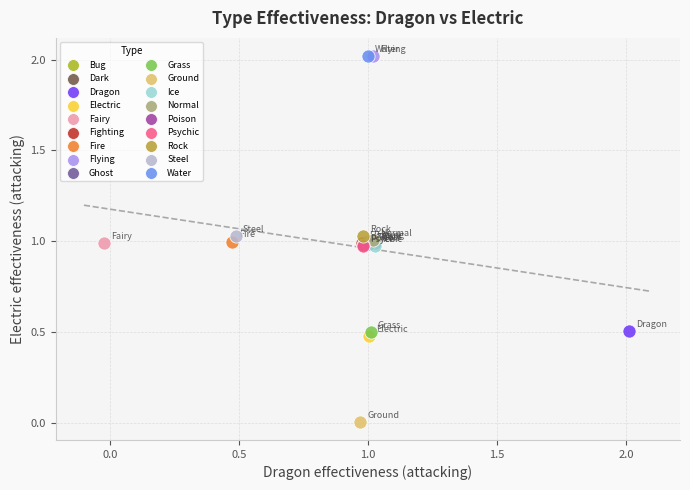

Which series contains the lowest Y value?

Ground